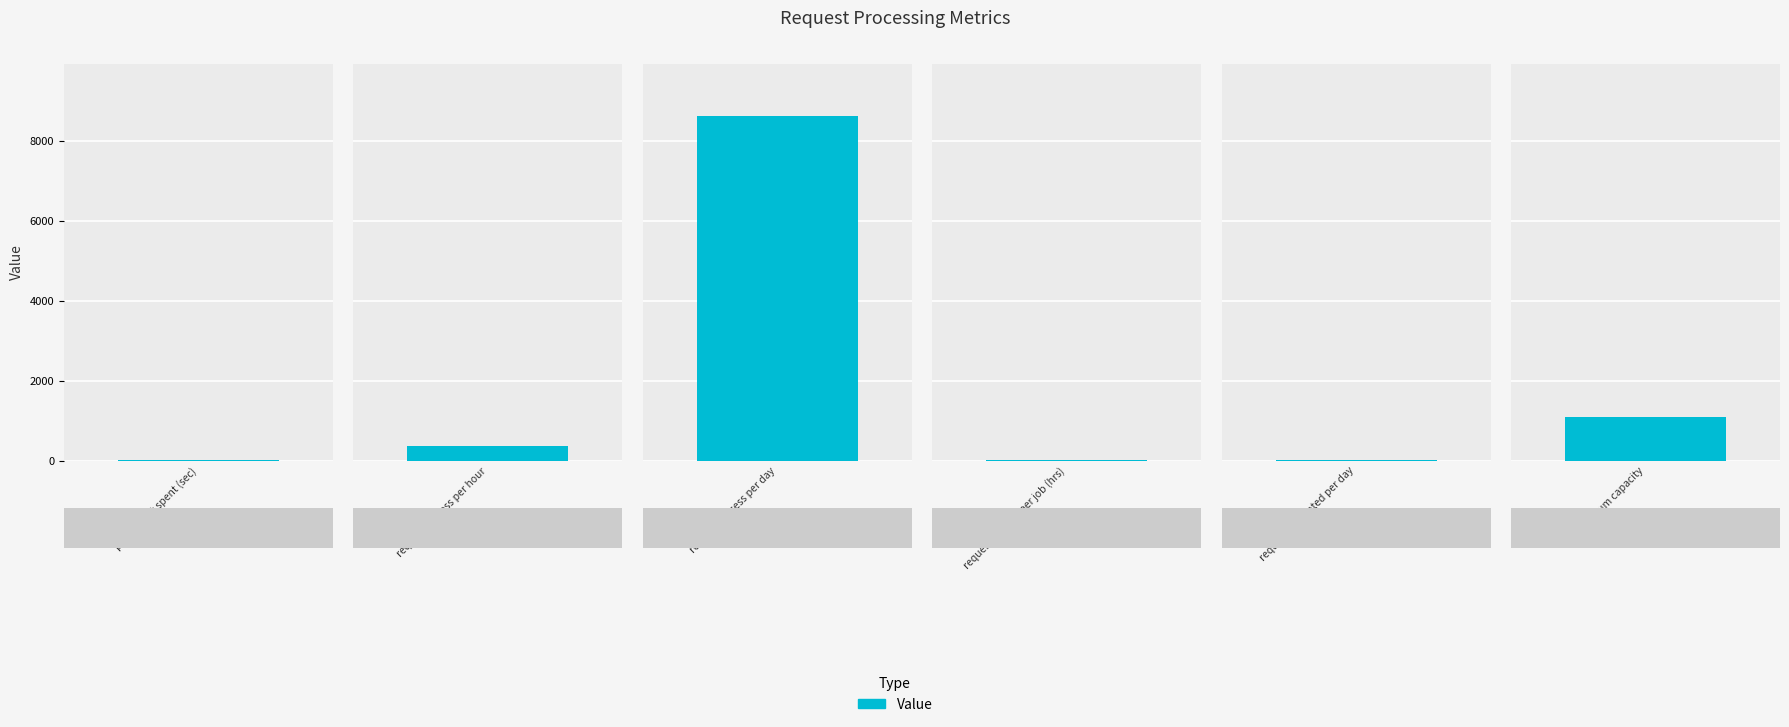

At which category does the chart reach its peak across all series?

request process per day